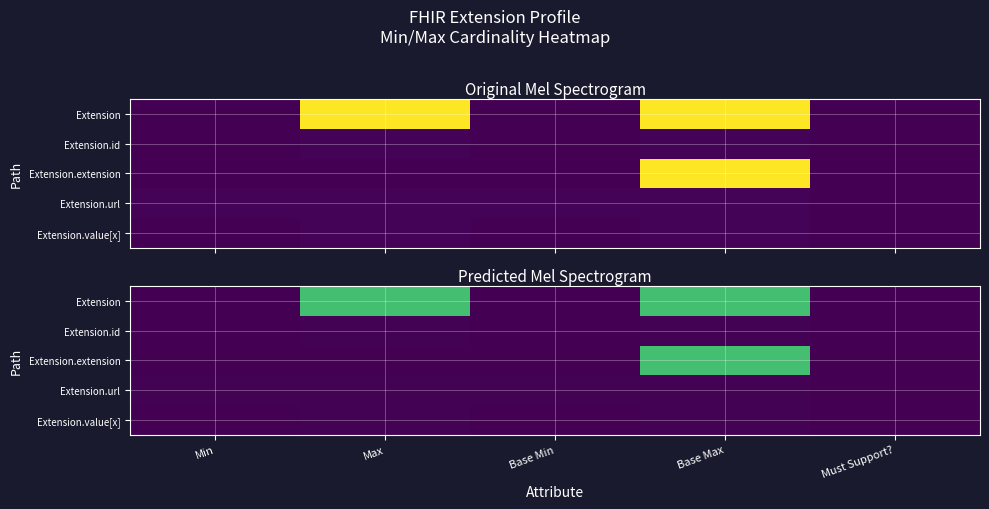

How many distinct data groups are displayed?

5